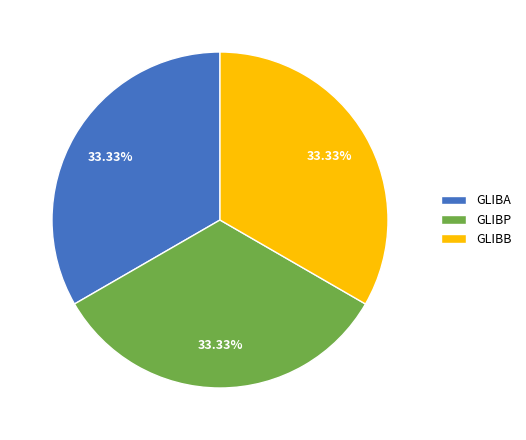

To the nearest percent, what portion does GLIBP represent?

33%